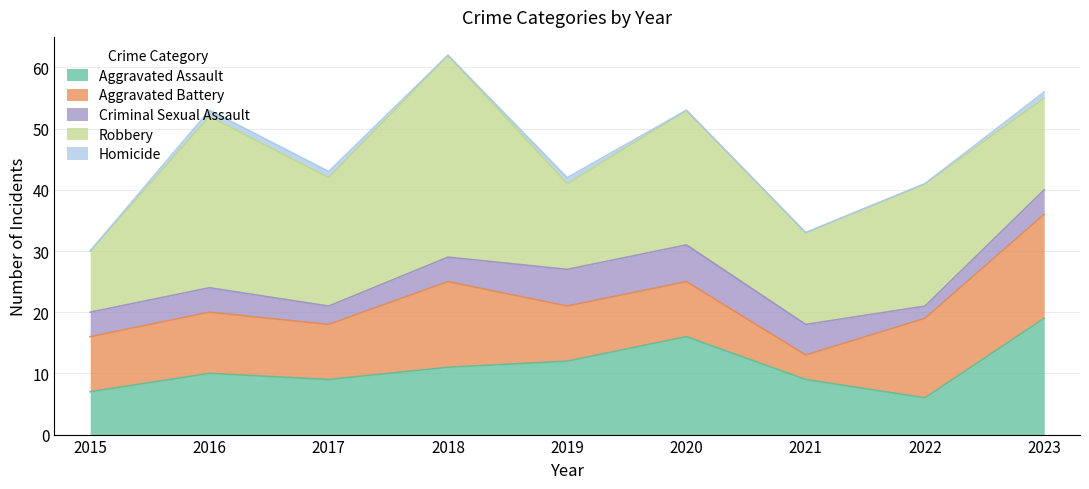

True or false: Criminal Sexual Assault has more than 2 points higher than both neighbors.

False